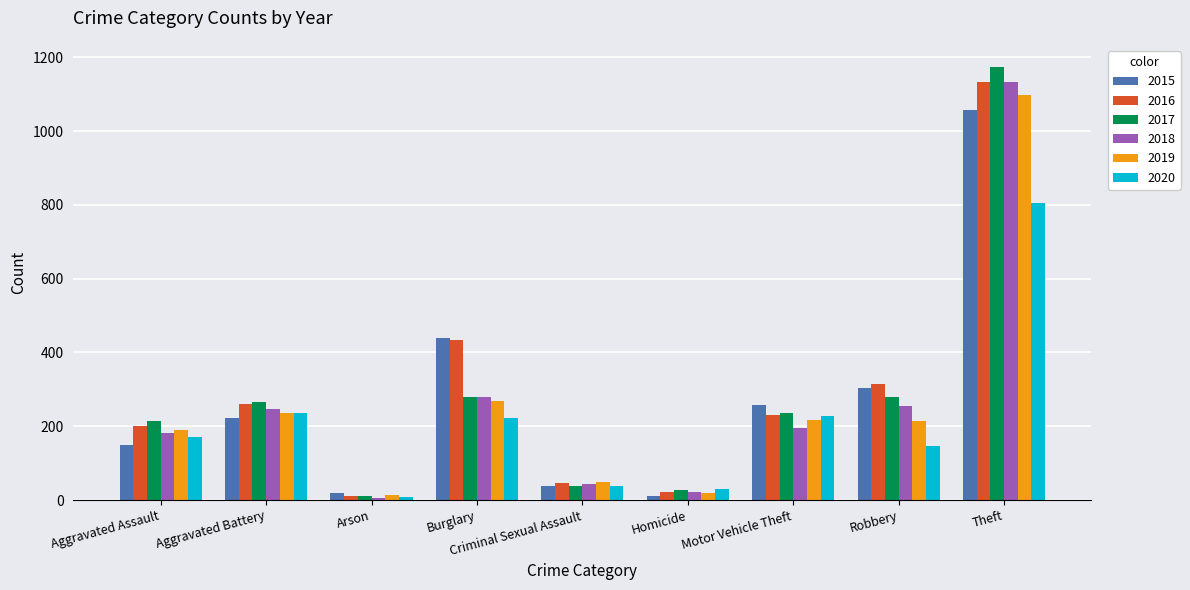

What is the greatest value displayed?

1175